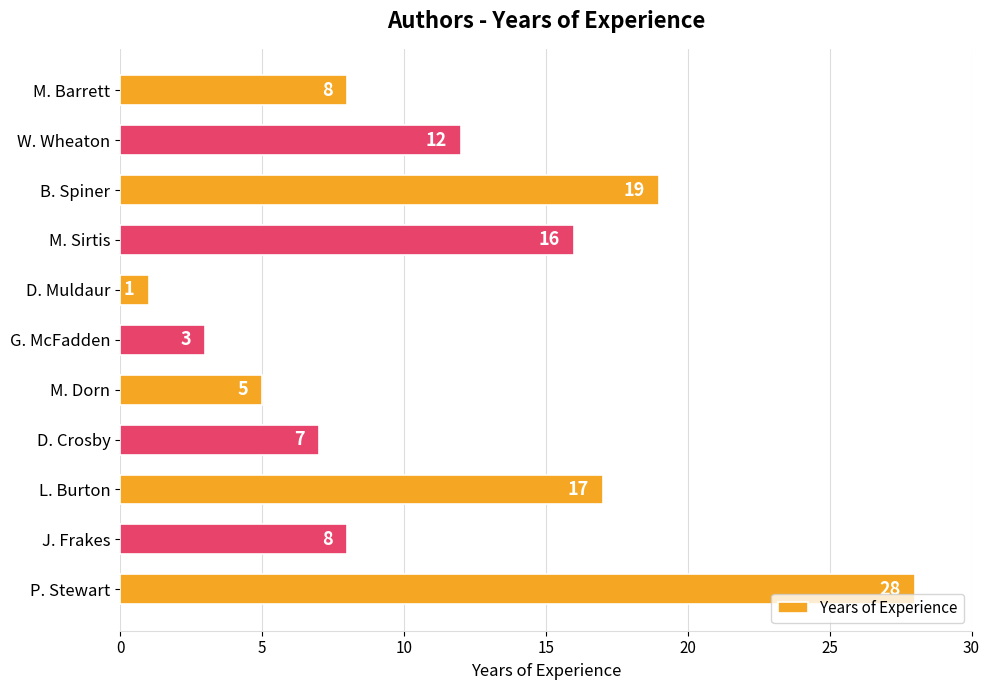

The value at L. Burton is 17. True or false?

True